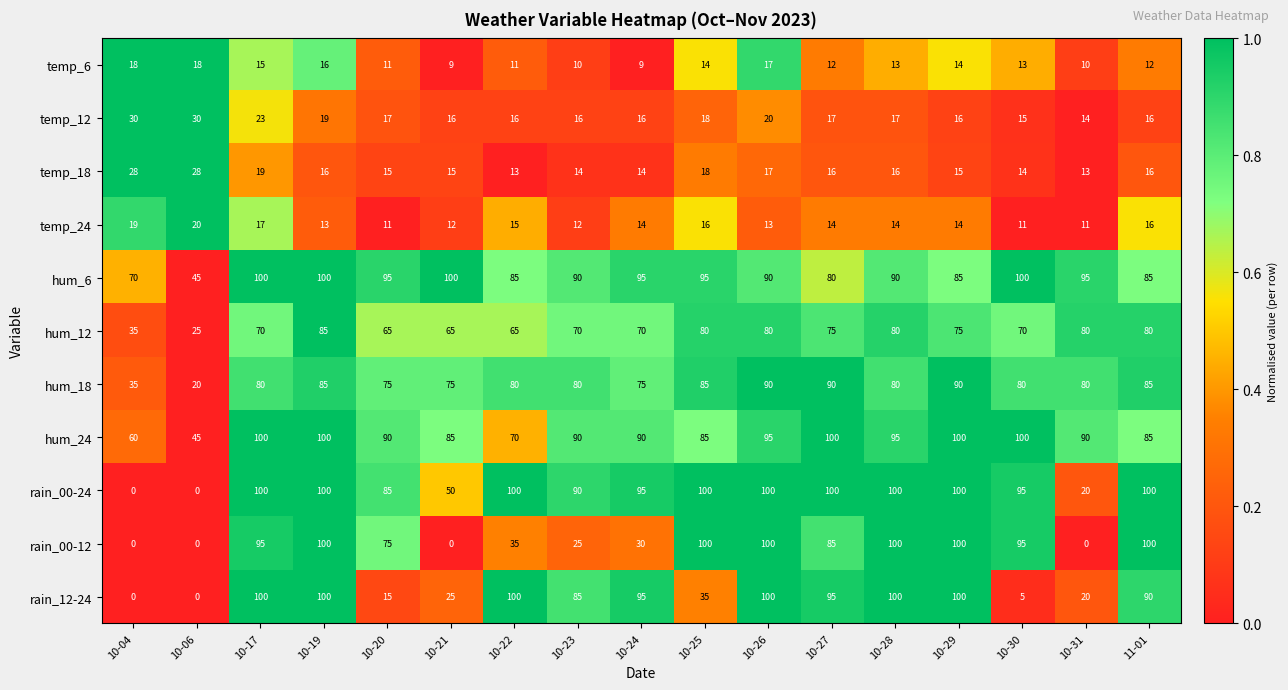

The value of temp_24 at 10-23 is 12. True or false?

True